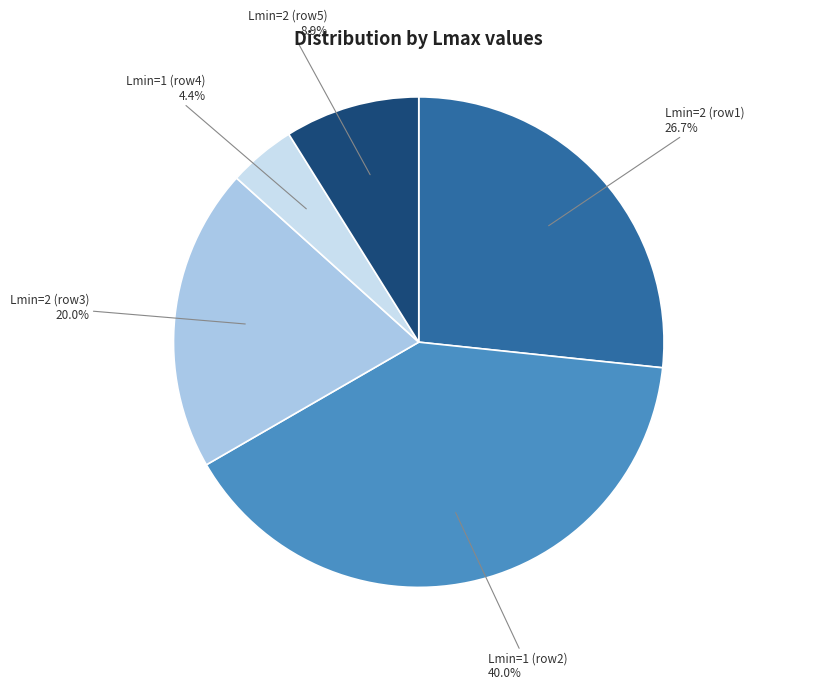

Is there any slice that represents more than half of the pie?

No